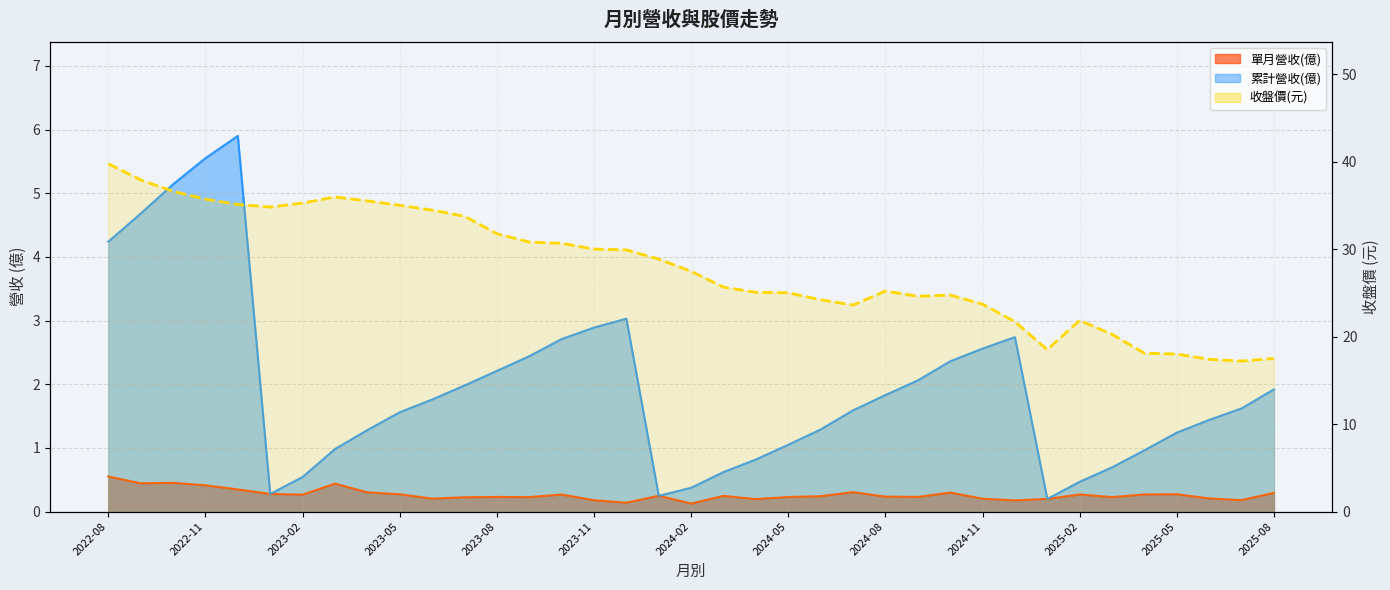

Reading left to right, what are all the values shown in this chart?

39.8	37.9	36.6	35.7	35.1	34.8	35.2	36.0	35.5	35.0	34.5	33.8	31.8	30.8	30.6	30.0	29.9	28.9	27.4	25.6	25.1	25.0	24.2	23.6	25.2	24.6	24.8	23.7	21.7	18.5	21.9	20.2	18.1	18.0	17.4	17.2	17.5